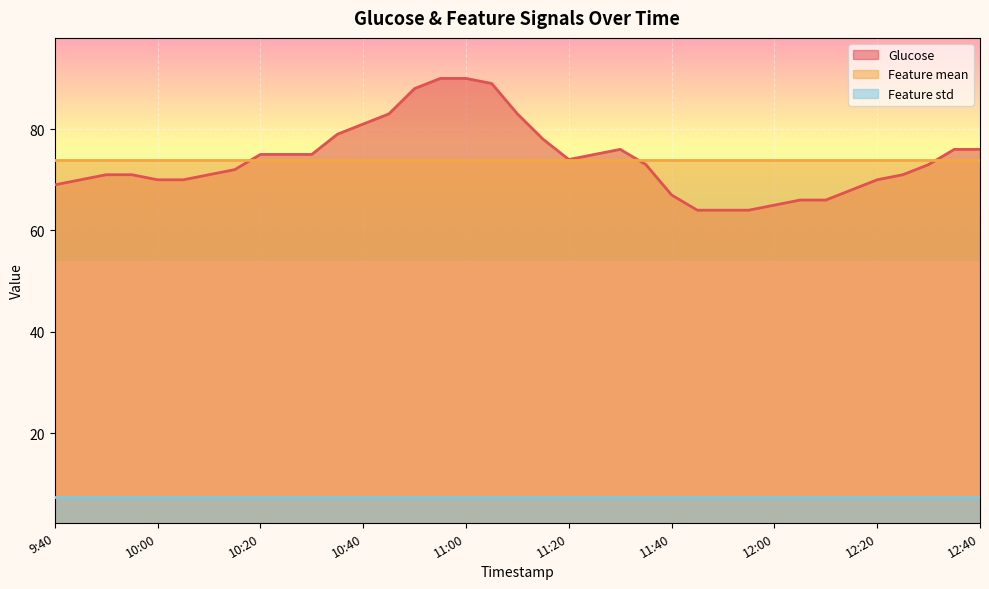

Reading left to right, what are all the values shown in this chart?

Glucose: 69.0	70.0	71.0	71.0	70.0	70.0	71.0	72.0	75.0	75.0	75.0	79.0	81.0	83.0	88.0	90.0	90.0	89.0	83.0	78.0	74.0	75.0	76.0	73.0	67.0	64.0	64.0	64.0	65.0	66.0	66.0	68.0	70.0	71.0	73.0	76.0	76.0
Feature mean: 74.0	74.0	74.0	74.0	74.0	74.0	74.0	74.0	74.0	74.0	74.0	74.0	74.0	74.0	74.0	74.0	74.0	74.0	74.0	74.0	74.0	74.0	74.0	74.0	74.0	74.0	74.0	74.0	74.0	74.0	74.0	74.0	74.0	74.0	74.0	74.0	74.0
Feature std: 7.3	7.3	7.3	7.3	7.3	7.3	7.3	7.3	7.3	7.3	7.3	7.3	7.3	7.3	7.3	7.3	7.3	7.3	7.3	7.3	7.3	7.3	7.3	7.3	7.3	7.3	7.3	7.3	7.3	7.3	7.3	7.3	7.3	7.3	7.3	7.3	7.3